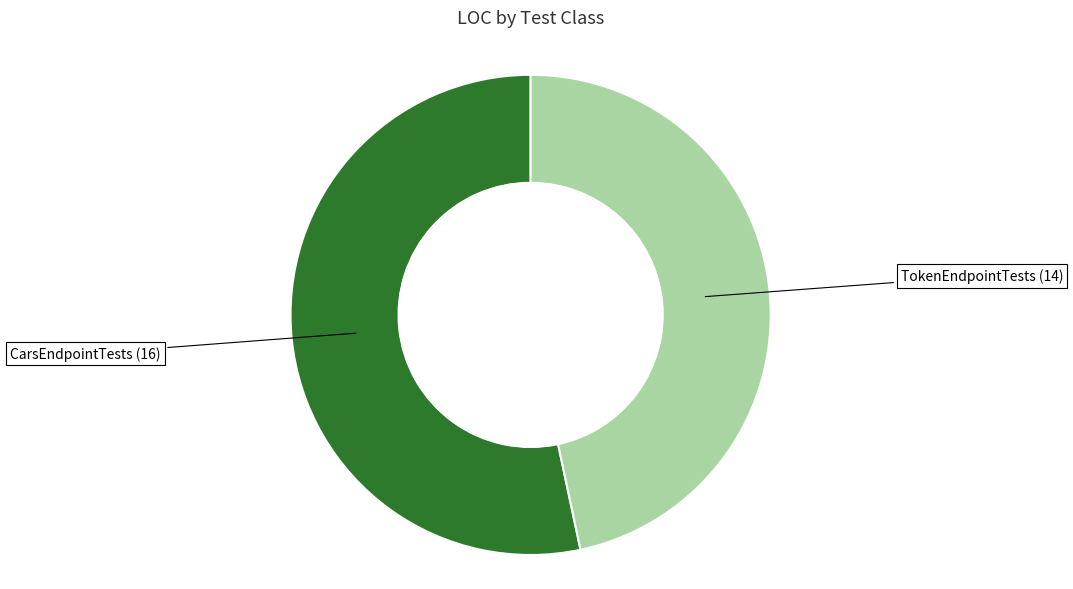

Is there any slice that represents more than half of the pie?

Yes